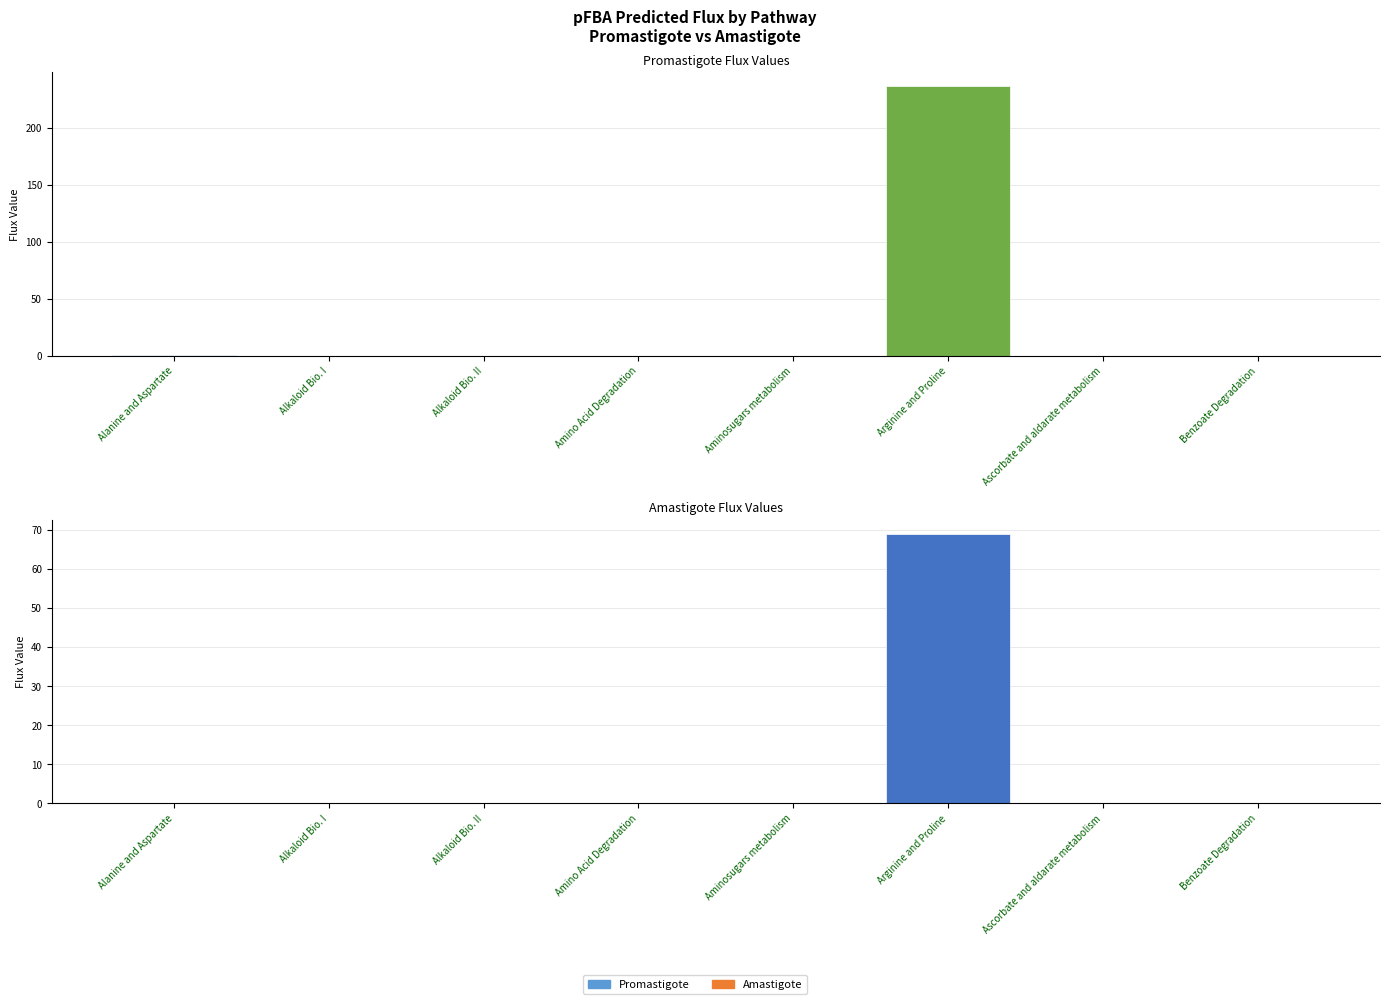

Reading right to left, what are all the values shown in this chart?

Promastigote: Benzoate Degradation=0.0	Ascorbate and aldarate metabolism=0.0	Arginine and Proline=237.0	Aminosugars metabolism=0.1	Amino Acid Degradation=0.0	Alkaloid Bio. II=0.0	Alkaloid Bio. I=-0.0	Alanine and Aspartate=0.2
Amastigote: Benzoate Degradation=0.0	Ascorbate and aldarate metabolism=0.0	Arginine and Proline=69.0	Aminosugars metabolism=0.0	Amino Acid Degradation=0.0	Alkaloid Bio. II=0.0	Alkaloid Bio. I=-0.0	Alanine and Aspartate=0.0